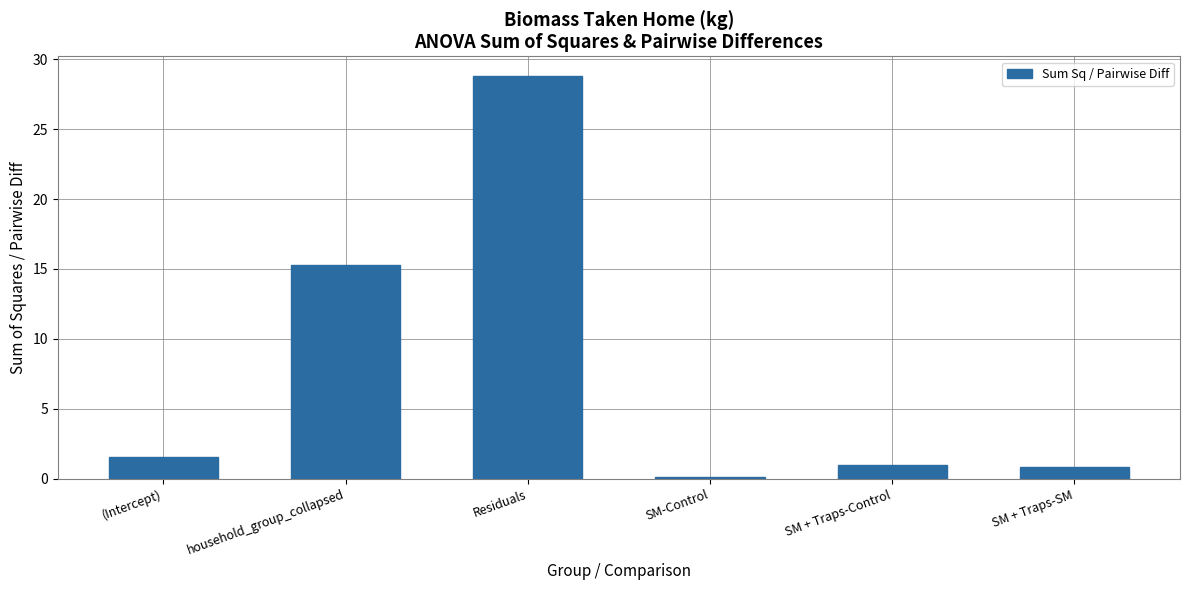

Which category has the highest value across all series?

Residuals